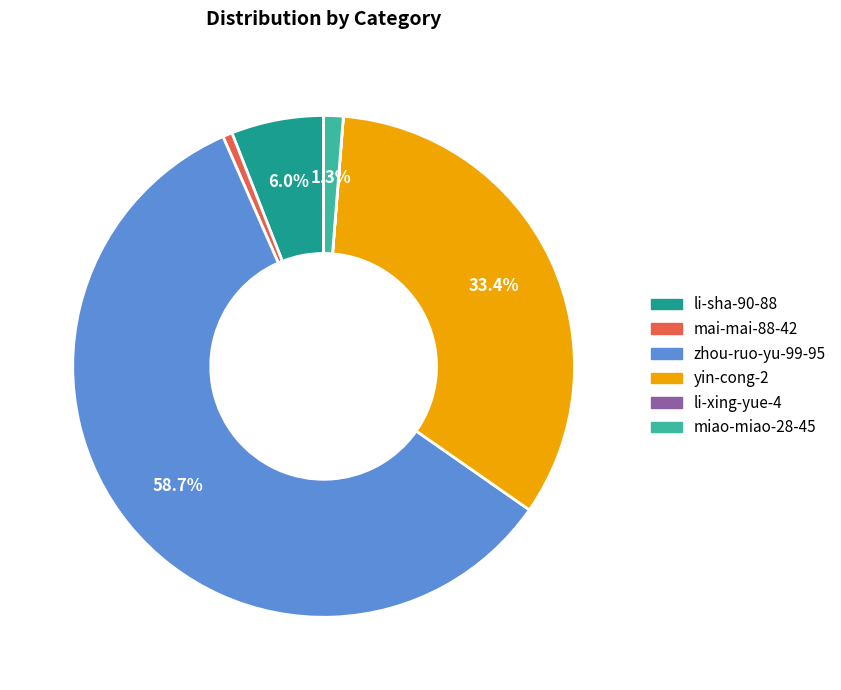

The zhou-ruo-yu-99-95 slice represents 71% of the pie. True or false?

False